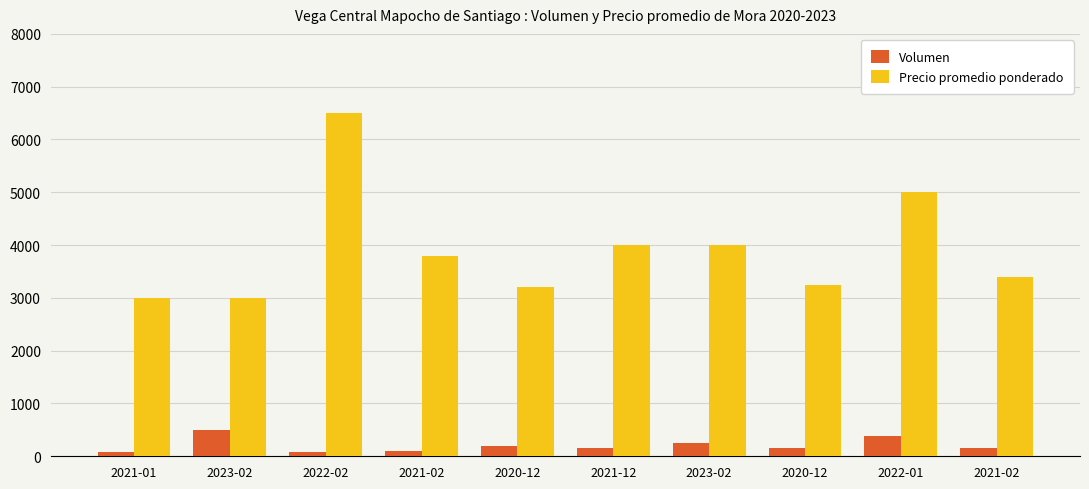

Count the number of data series in this chart.

2